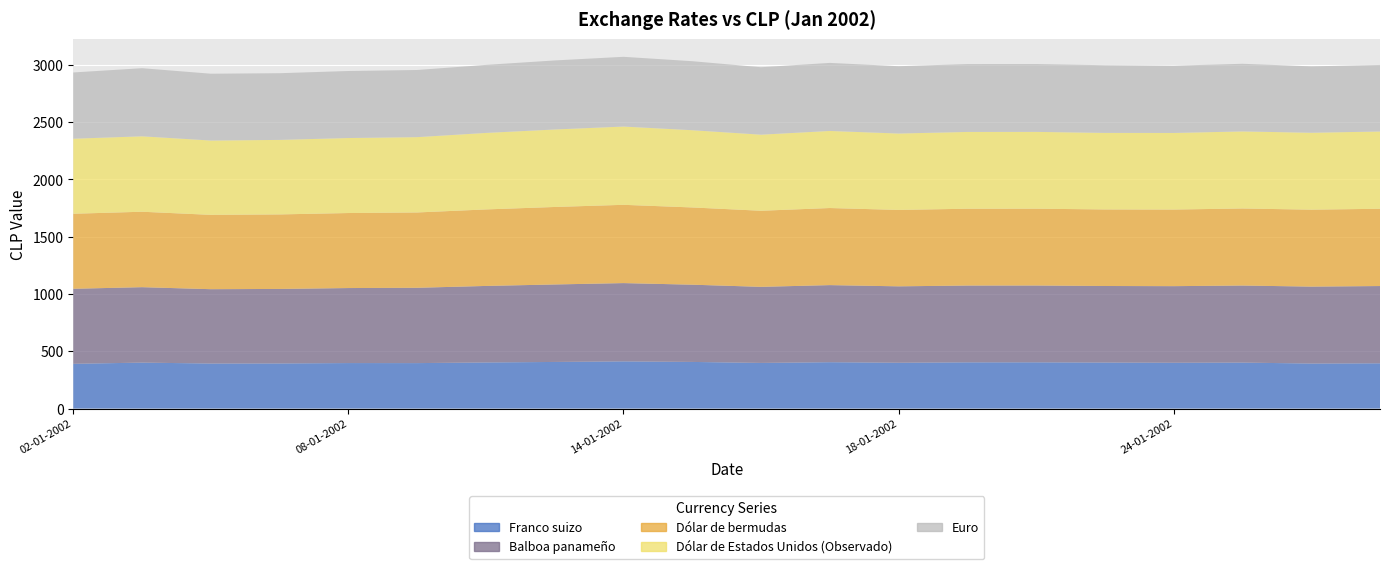

Reading right to left, transcribe all the data shown in this chart.

Franco suizo: 29-01-2002=395.0	28-01-2002=393.1	25-01-2002=401.3	24-01-2002=399.8	23-01-2002=401.7	22-01-2002=403.6	21-01-2002=403.5	18-01-2002=400.0	17-01-2002=404.7	16-01-2002=398.4	15-01-2002=407.1	14-01-2002=411.9	11-01-2002=406.9	10-01-2002=402.5	09-01-2002=396.8	08-01-2002=397.1	07-01-2002=393.8	04-01-2002=393.2	03-01-2002=401.1	02-01-2002=390.6
Balboa panameño: 29-01-2002=674.4	28-01-2002=671.3	25-01-2002=672.5	24-01-2002=668.5	23-01-2002=668.0	22-01-2002=670.4	21-01-2002=670.2	18-01-2002=666.8	17-01-2002=672.7	16-01-2002=664.0	15-01-2002=674.0	14-01-2002=683.1	11-01-2002=676.2	10-01-2002=667.7	09-01-2002=657.3	08-01-2002=654.6	07-01-2002=650.3	04-01-2002=648.7	03-01-2002=658.3	02-01-2002=654.8
Dólar de bermudas: 29-01-2002=674.4	28-01-2002=671.3	25-01-2002=672.5	24-01-2002=668.5	23-01-2002=668.0	22-01-2002=670.4	21-01-2002=670.2	18-01-2002=666.8	17-01-2002=672.7	16-01-2002=664.0	15-01-2002=674.0	14-01-2002=683.1	11-01-2002=676.2	10-01-2002=667.7	09-01-2002=657.3	08-01-2002=654.6	07-01-2002=650.3	04-01-2002=648.7	03-01-2002=658.3	02-01-2002=654.8
Dólar de Estados Unidos (Observado): 29-01-2002=674.4	28-01-2002=671.3	25-01-2002=672.5	24-01-2002=668.5	23-01-2002=668.0	22-01-2002=670.4	21-01-2002=670.2	18-01-2002=666.8	17-01-2002=672.7	16-01-2002=664.0	15-01-2002=674.0	14-01-2002=683.1	11-01-2002=676.2	10-01-2002=667.7	09-01-2002=657.3	08-01-2002=654.6	07-01-2002=650.3	04-01-2002=648.7	03-01-2002=658.3	02-01-2002=654.8
Euro: 29-01-2002=580.6	28-01-2002=579.5	25-01-2002=590.2	24-01-2002=586.8	23-01-2002=590.5	22-01-2002=591.9	21-01-2002=592.1	18-01-2002=587.5	17-01-2002=593.8	16-01-2002=588.6	15-01-2002=602.2	14-01-2002=608.5	11-01-2002=602.6	10-01-2002=593.7	09-01-2002=586.0	08-01-2002=584.9	07-01-2002=582.0	04-01-2002=583.0	03-01-2002=594.3	02-01-2002=578.2